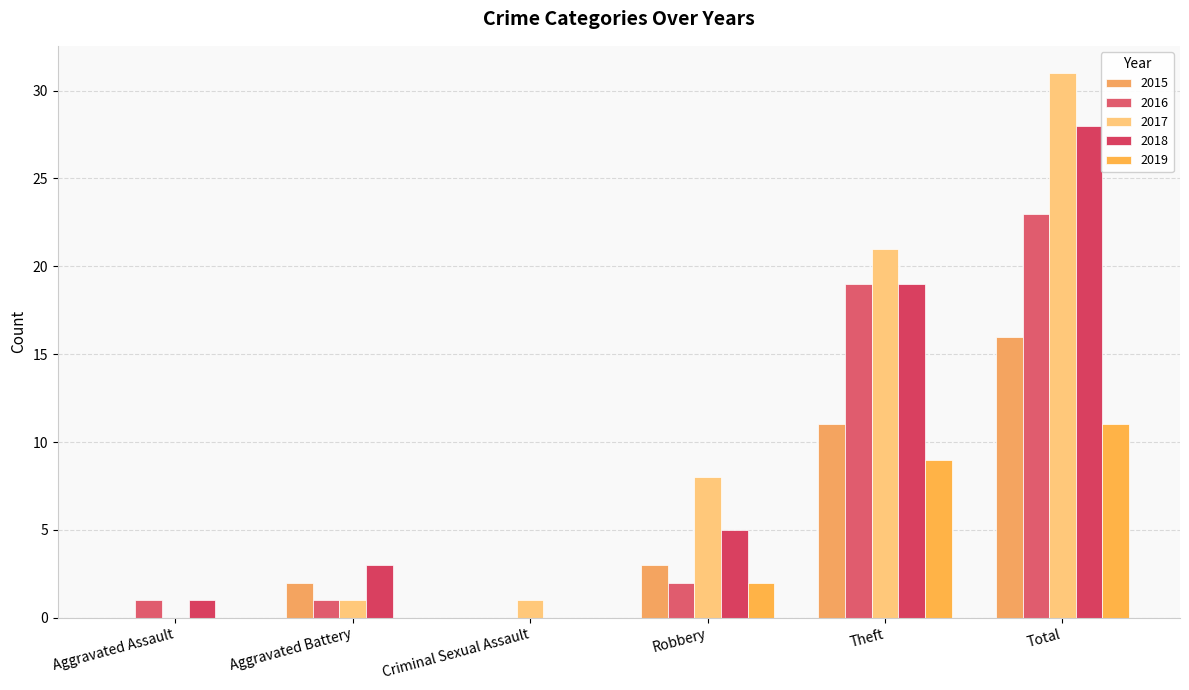

What is the difference between the highest and lowest values at Aggravated Battery?

3